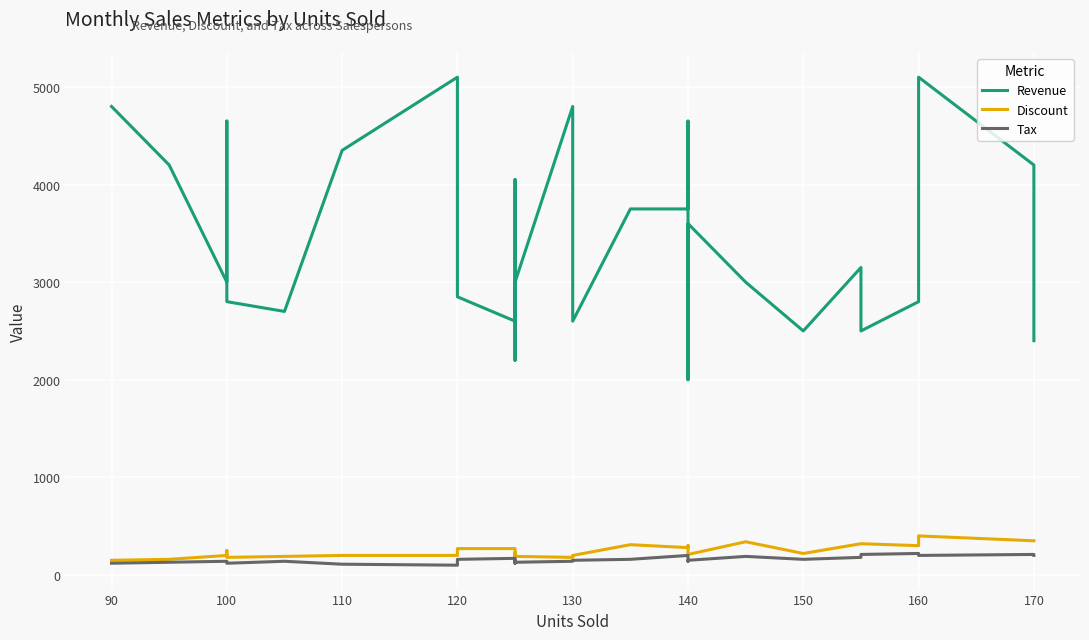

What is the highest value of the Discount series?

400